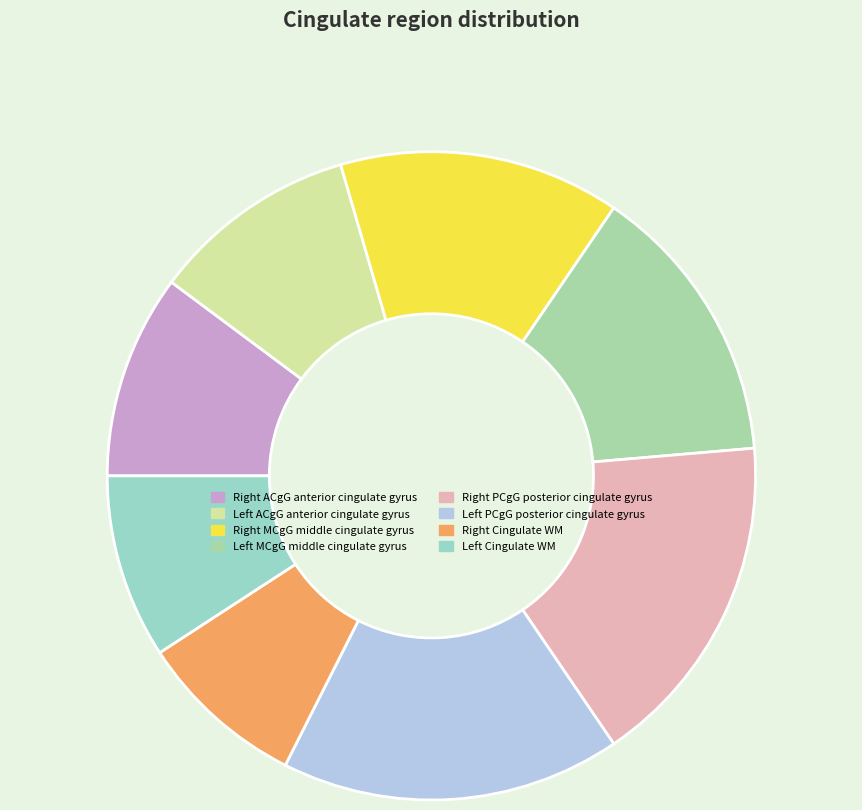

How many slices are in this pie chart?

8